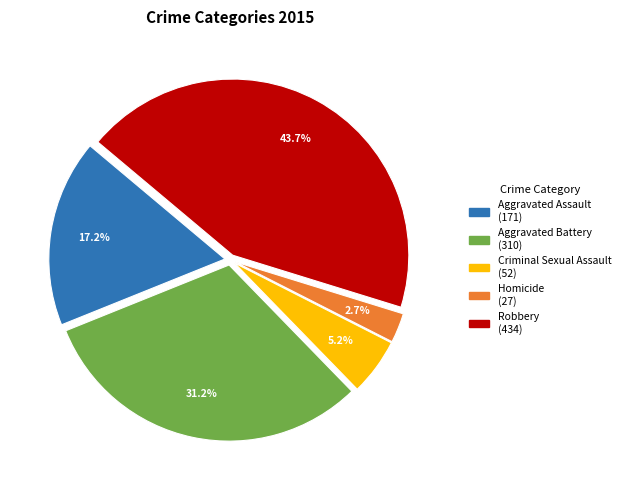

Is Homicide the majority of the pie?

No